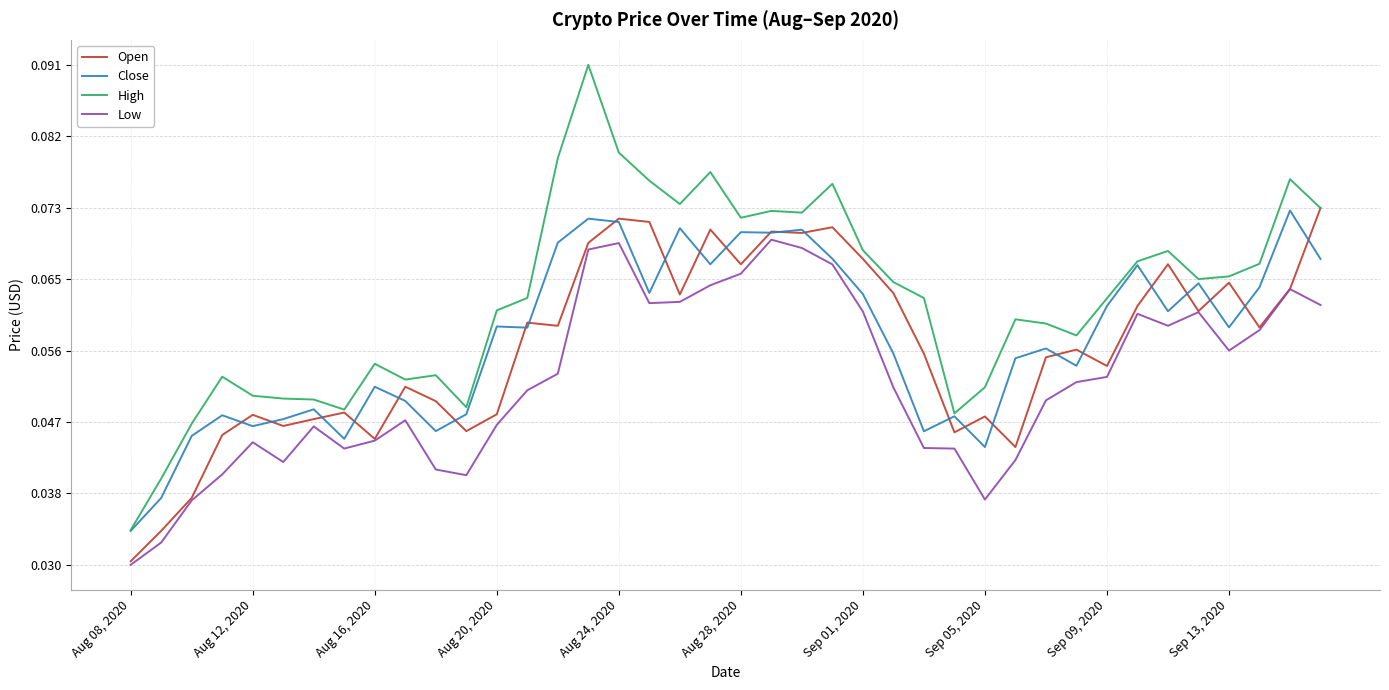

Which series has the largest total across all categories?

High